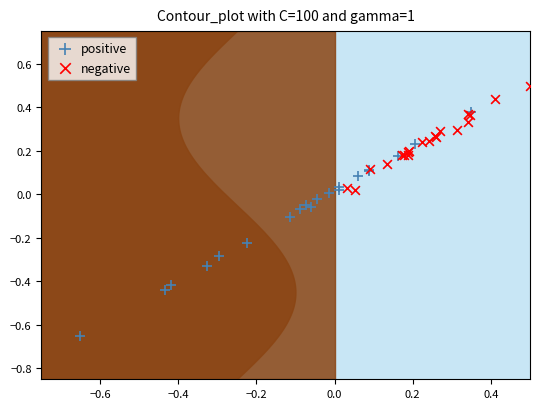

Which series reaches the maximum Y coordinate?

negative